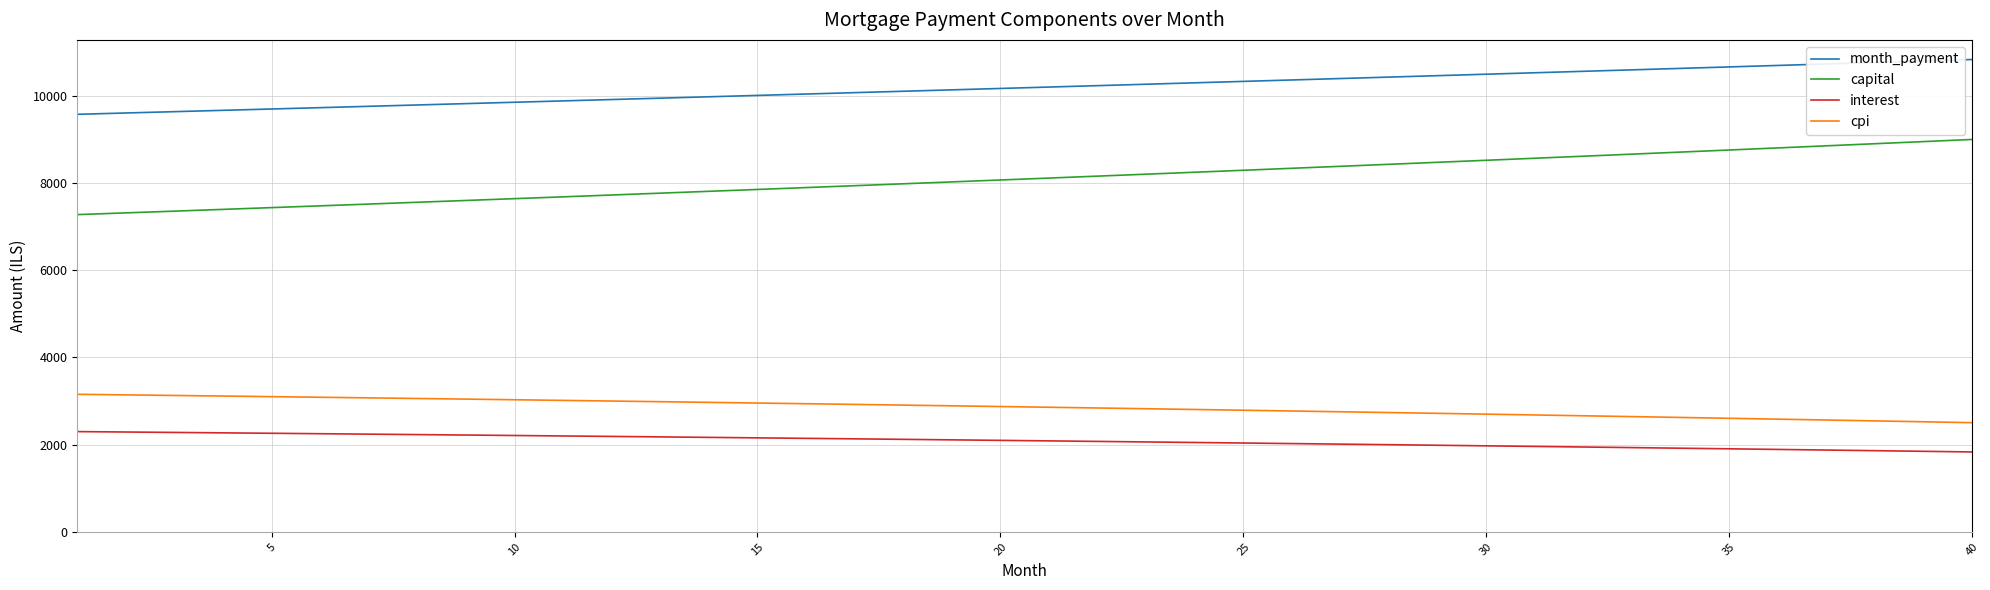

True or false: capital and cpi intersect in this chart.

False